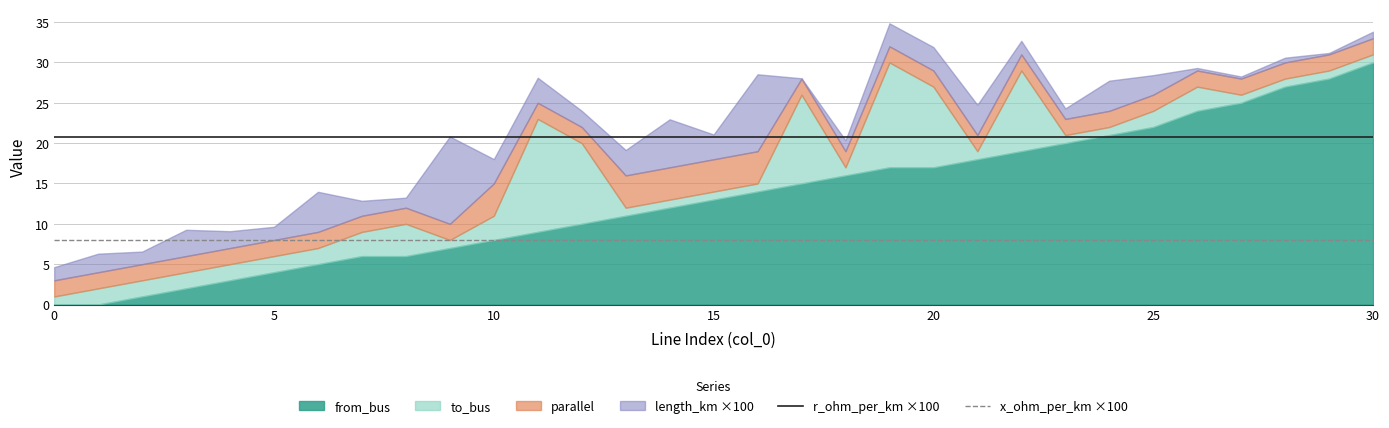

What is the label of the 14th point from the left?

13